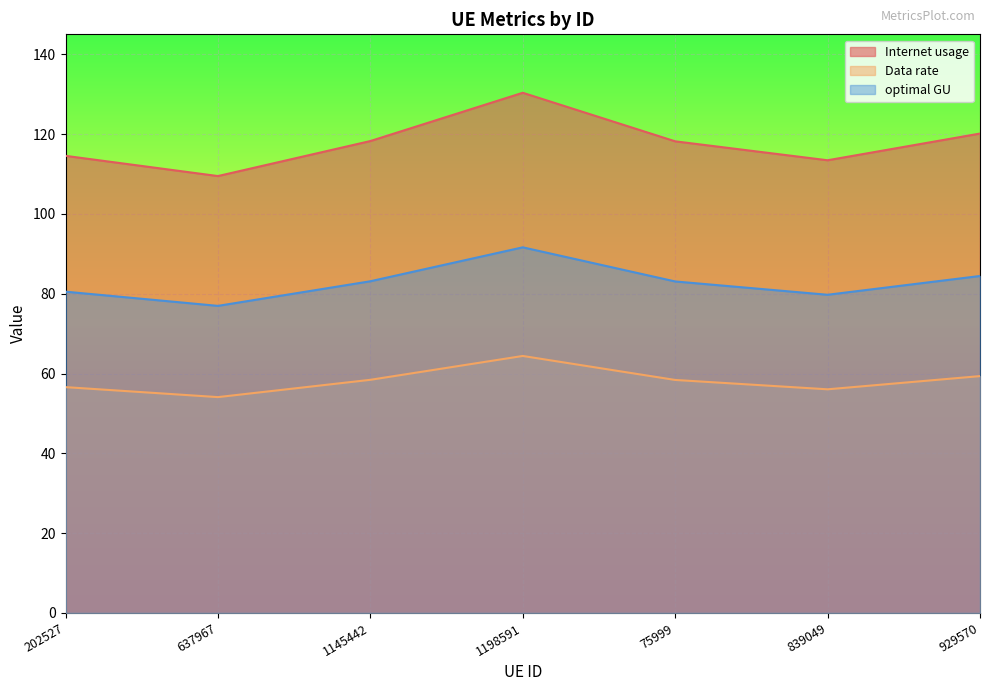

What is the label of the 2nd point from the left?

637967